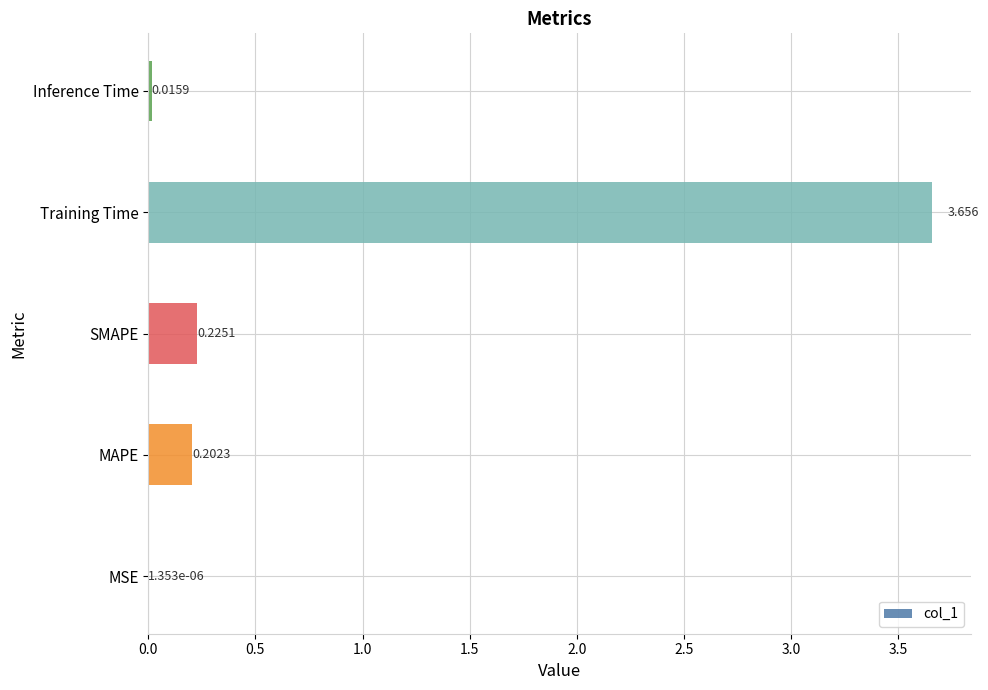

Which has a higher value, MAPE or Inference Time?

MAPE